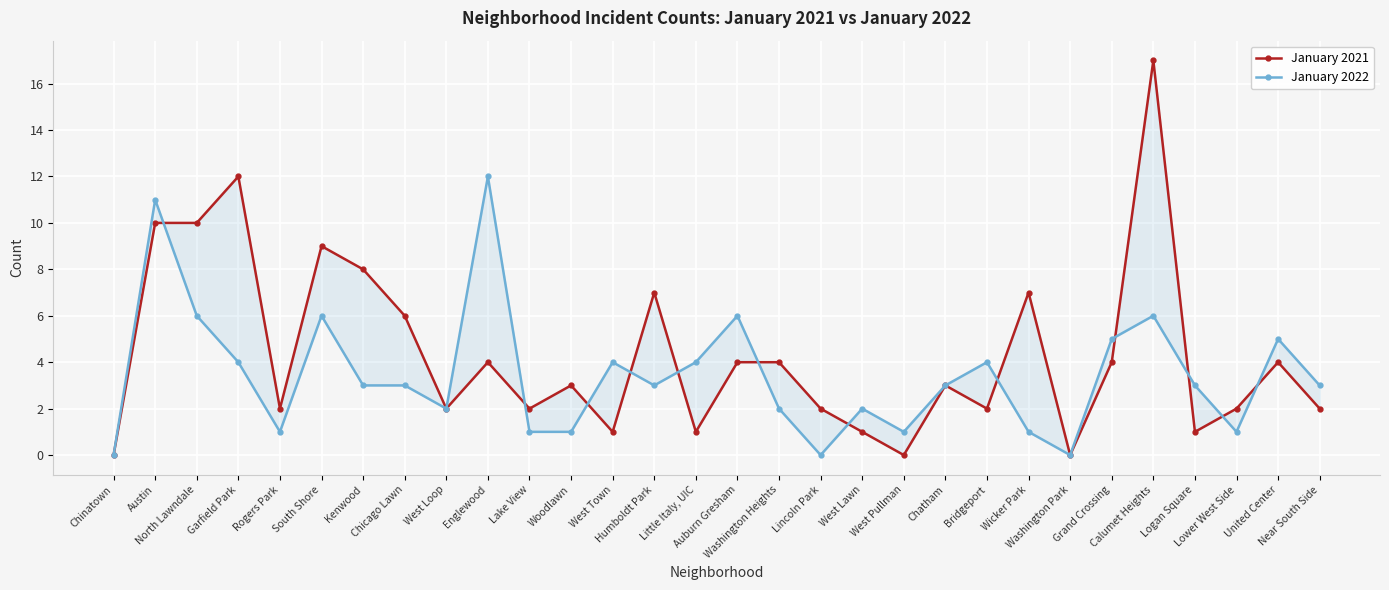

At West Town, list the series in order from largest to smallest.

January 2022, January 2021